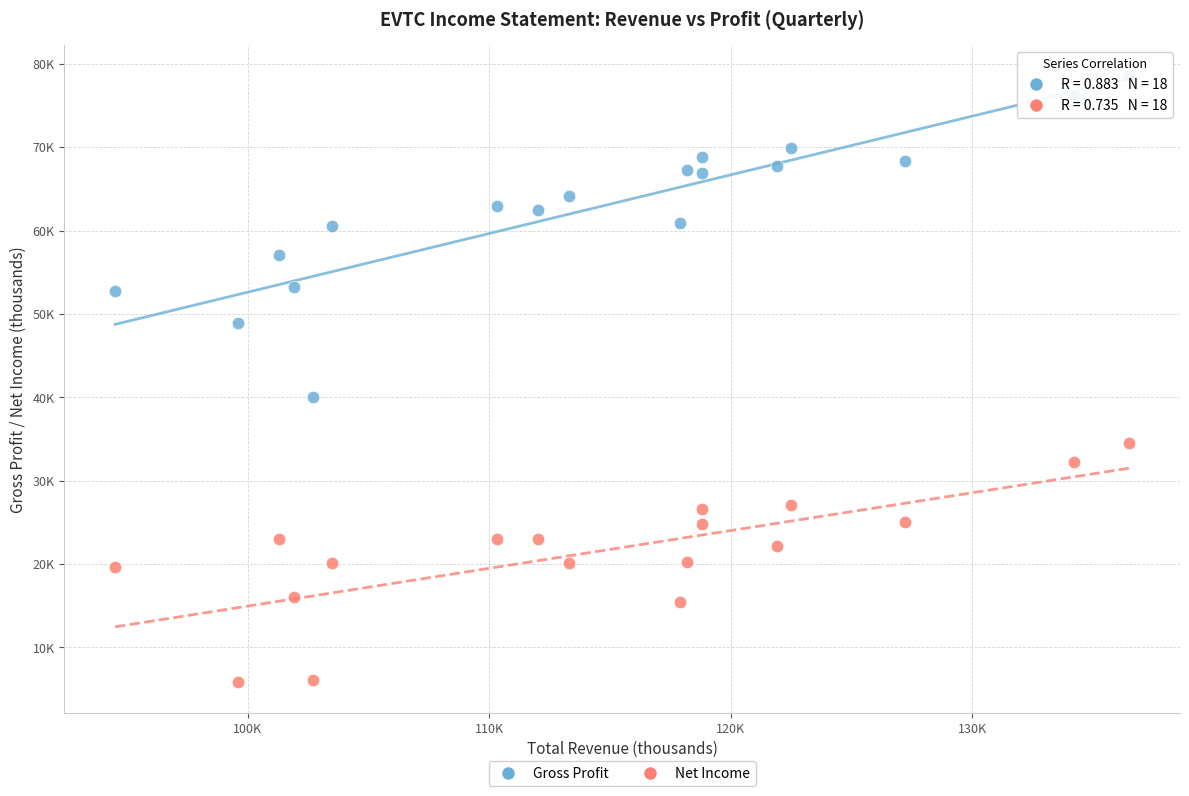

What are all the series names shown in the legend?

Gross Profit, Net Income